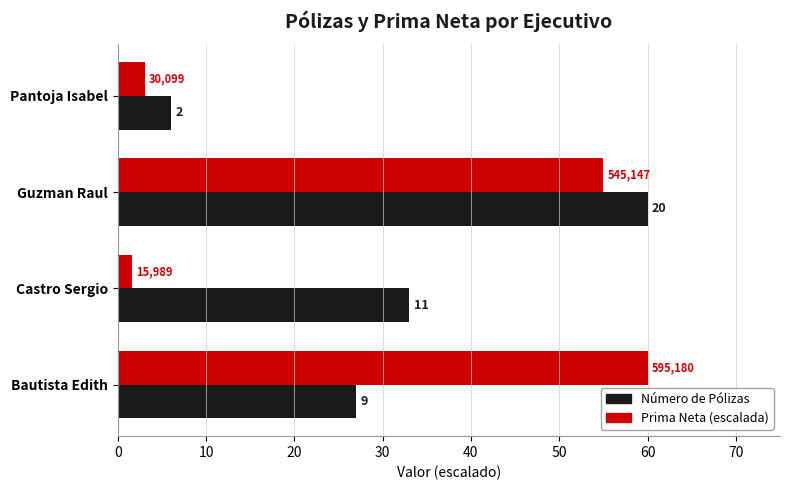

What is the value of the Prima Neta (escalada) bar at the 2nd from the left?

1.6